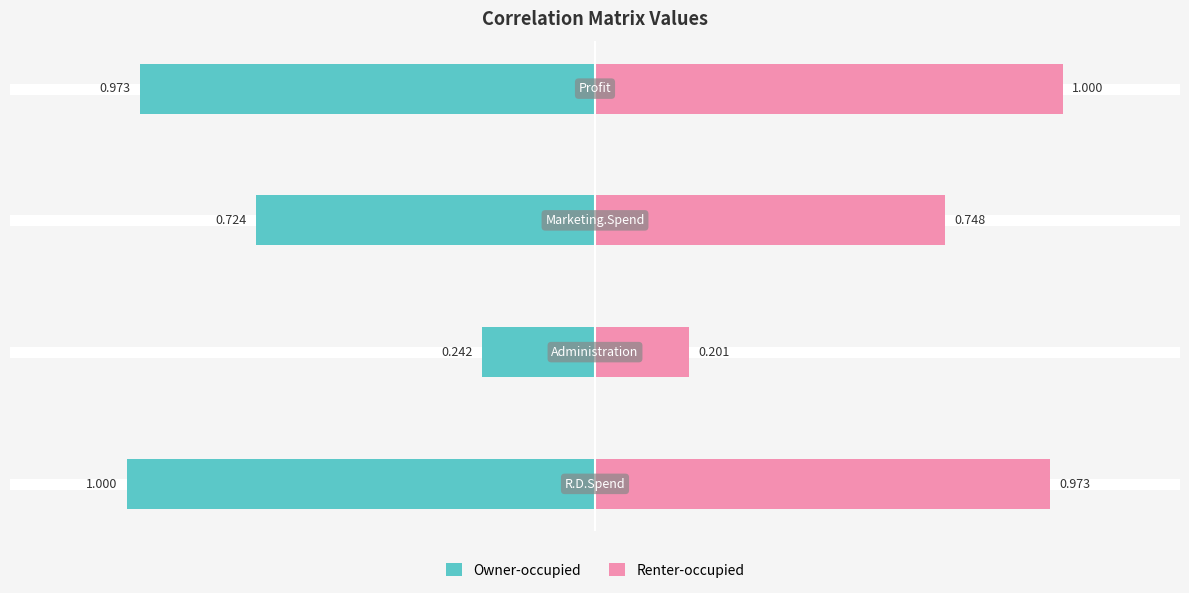

What is the difference between the maximum and minimum values in the Renter-occupied series?

0.8